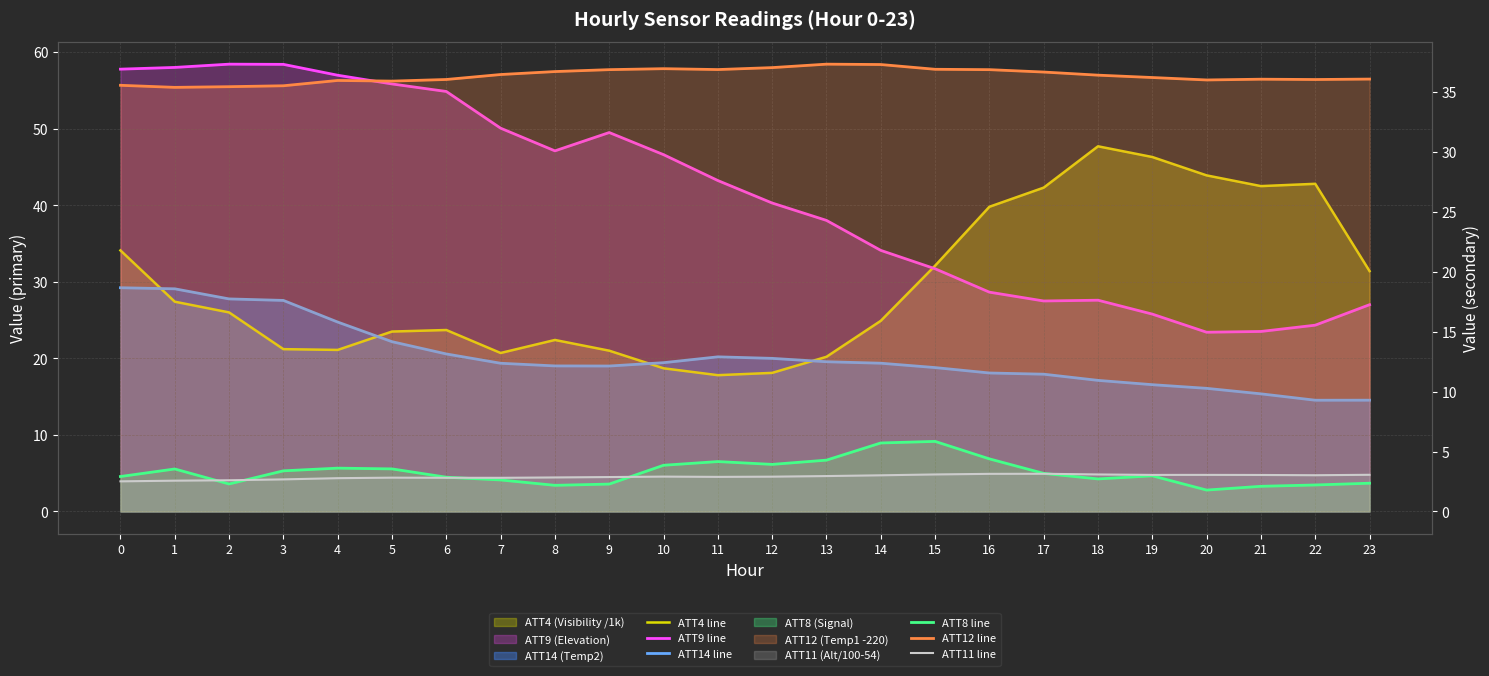

True or false: ATT8 line and ATT14 line intersect in this chart.

False